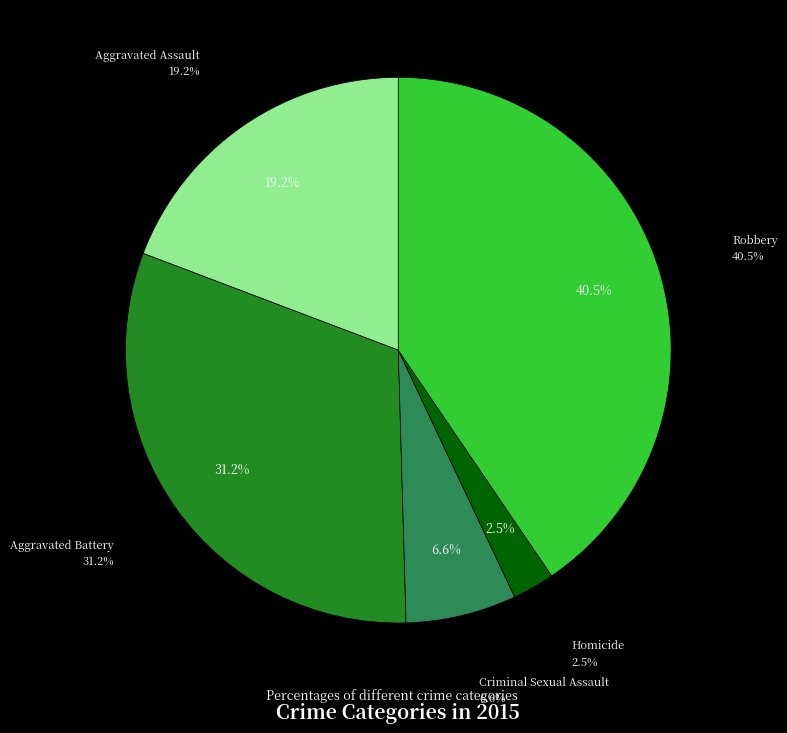

Count the number of slices in the pie.

5